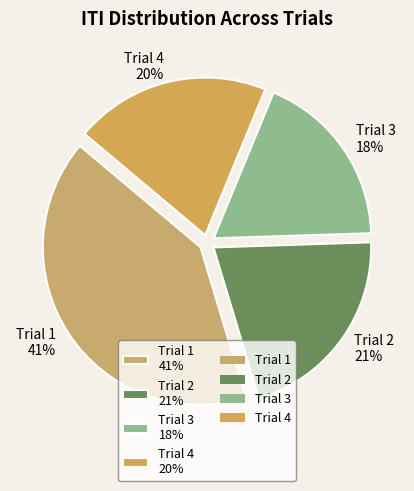

True or false: Trial 1 accounts for 41% of the total.

True